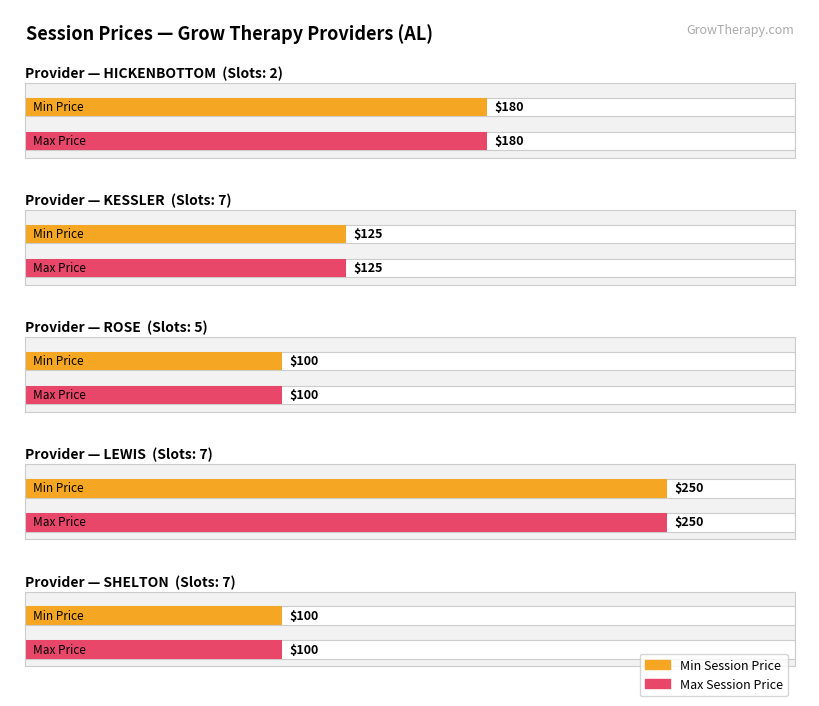

What are all the series names shown in the legend?

Min Session Price, Max Session Price